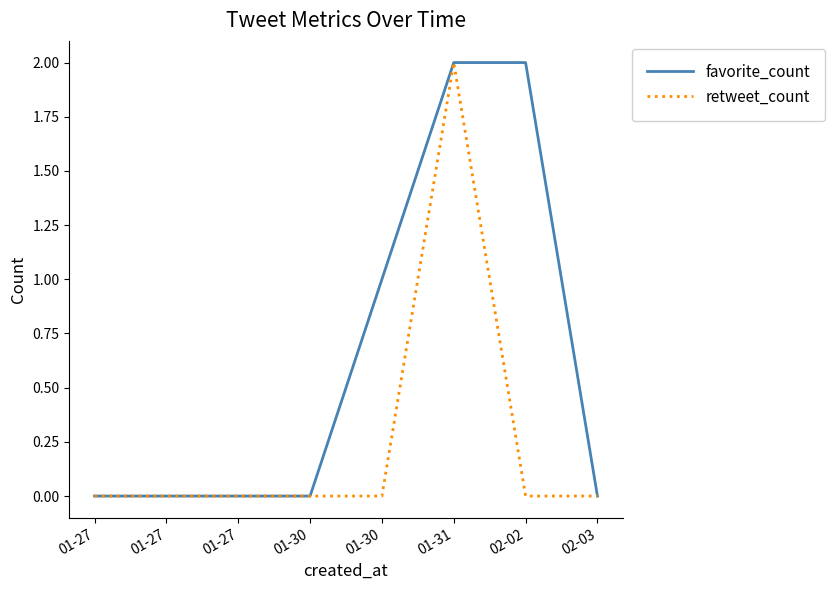

What is the sum of all favorite_count values?

5